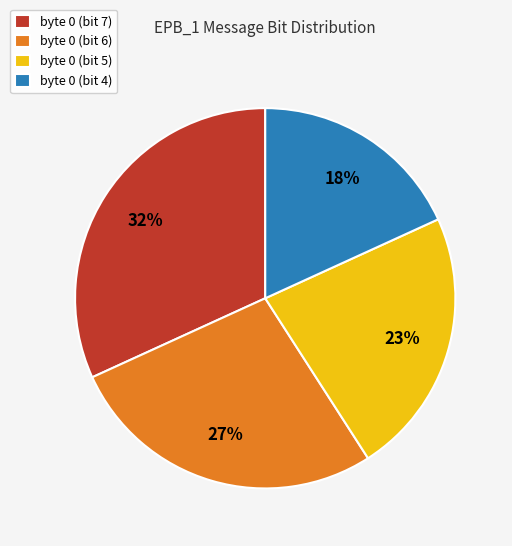

What percentage is the byte 0 (bit 7) slice, to the nearest percent?

32%